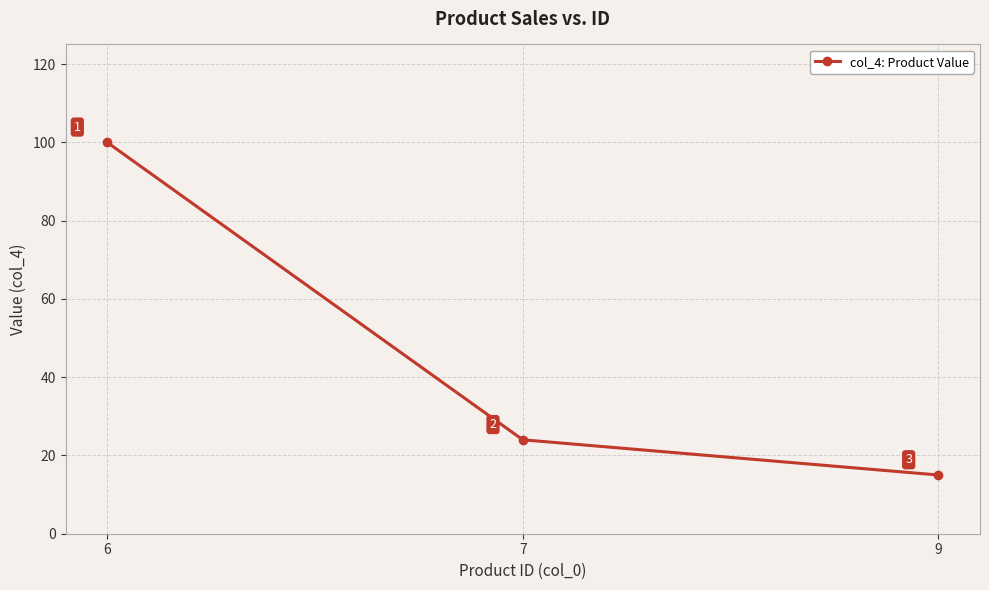

Read the value at 7.

24